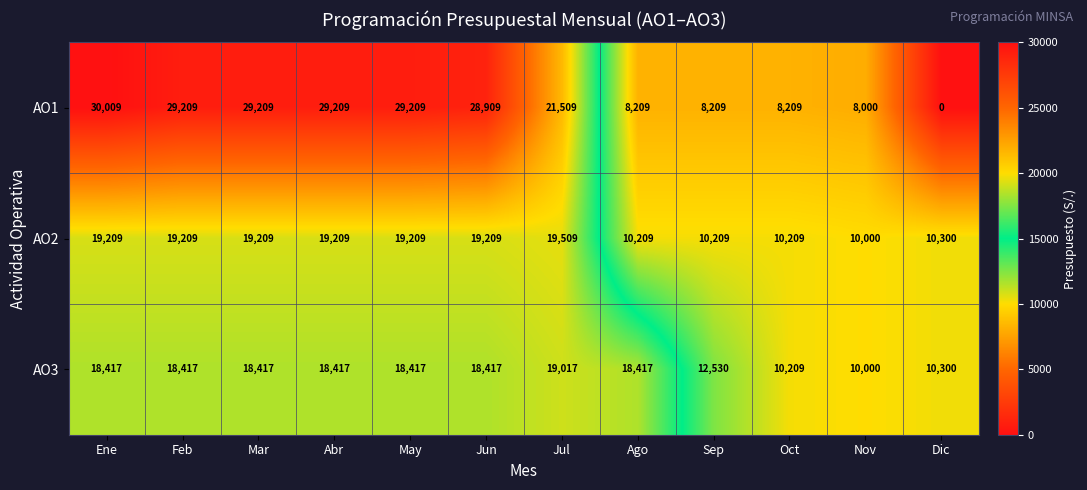

True or false: AO2 has a value of 10209 at Ago.

True